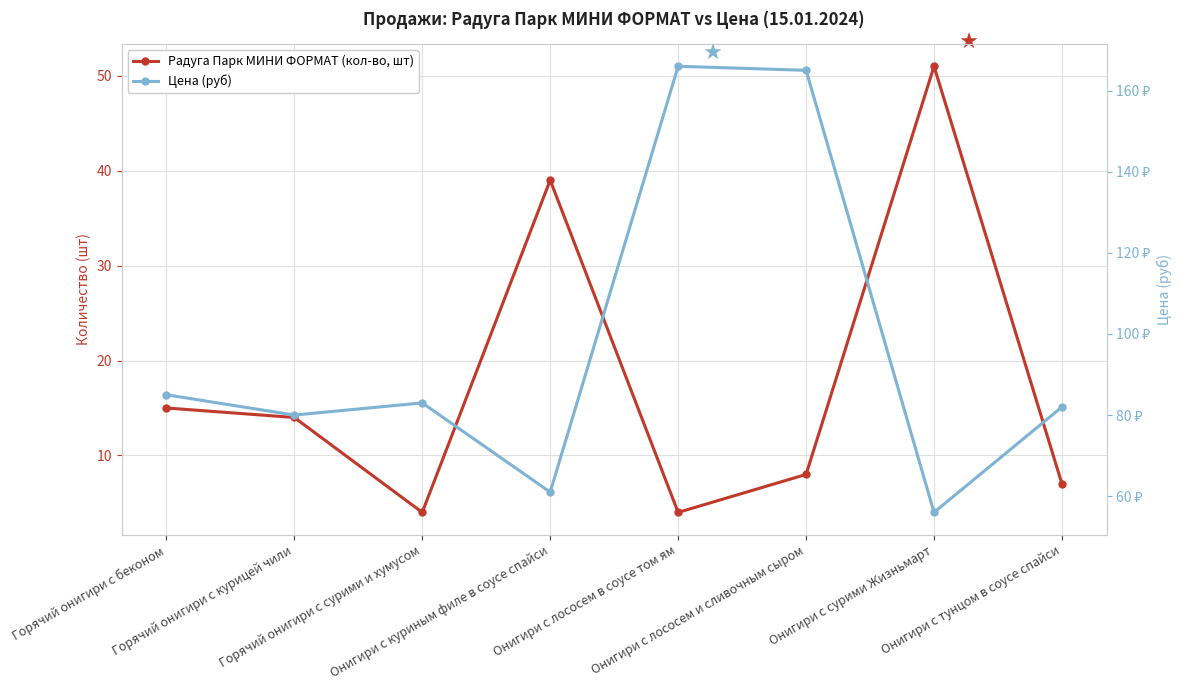

True or false: Цена (руб) and Радуга Парк МИНИ ФОРМАТ (кол-во, шт) cross at least once.

False